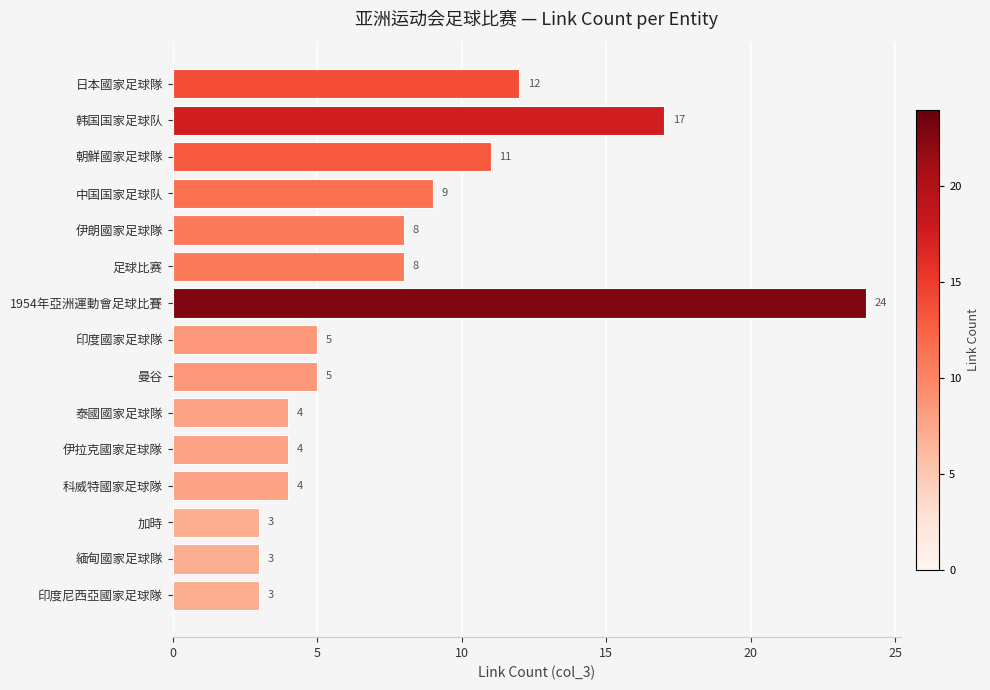

What is the maximum value shown in the chart?

24